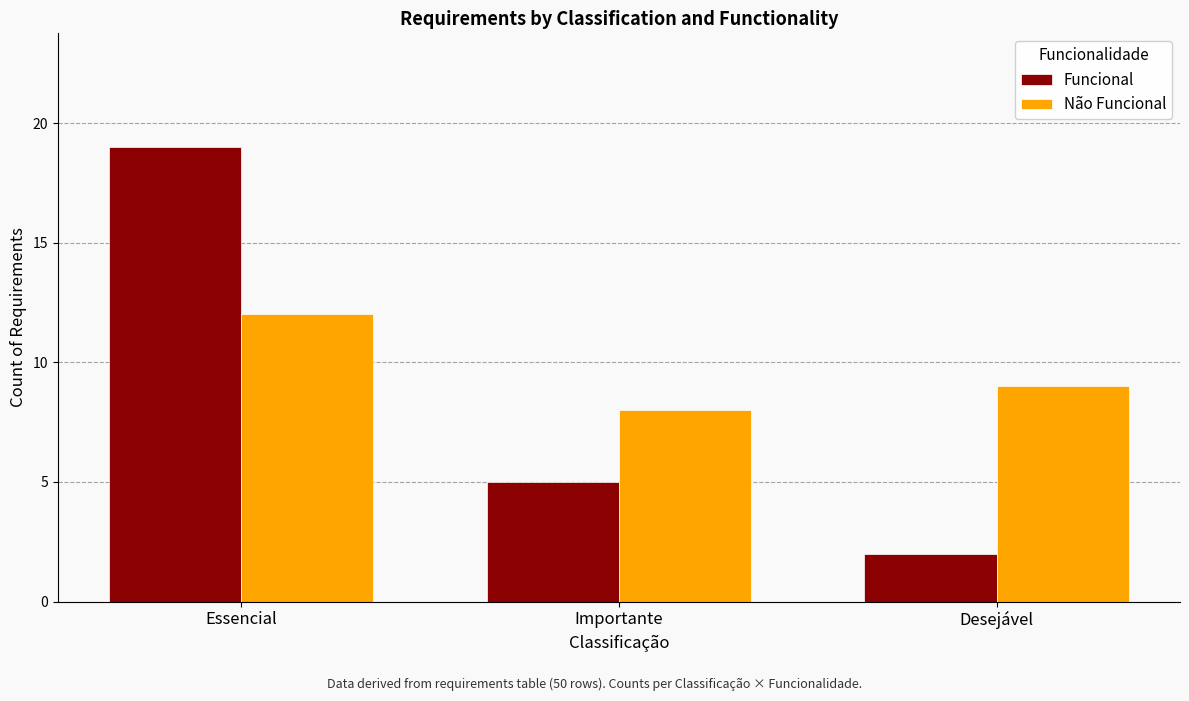

Reading left to right, list all the values displayed in this chart.

Funcional: 19	5	2
Não Funcional: 12	8	9